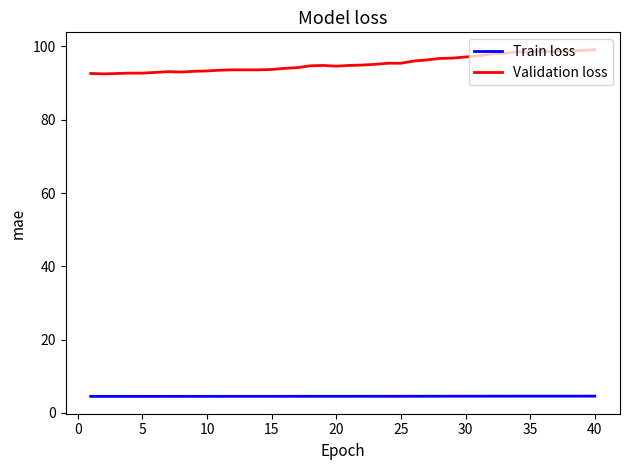

What is the highest value of the Train loss series?

4.6